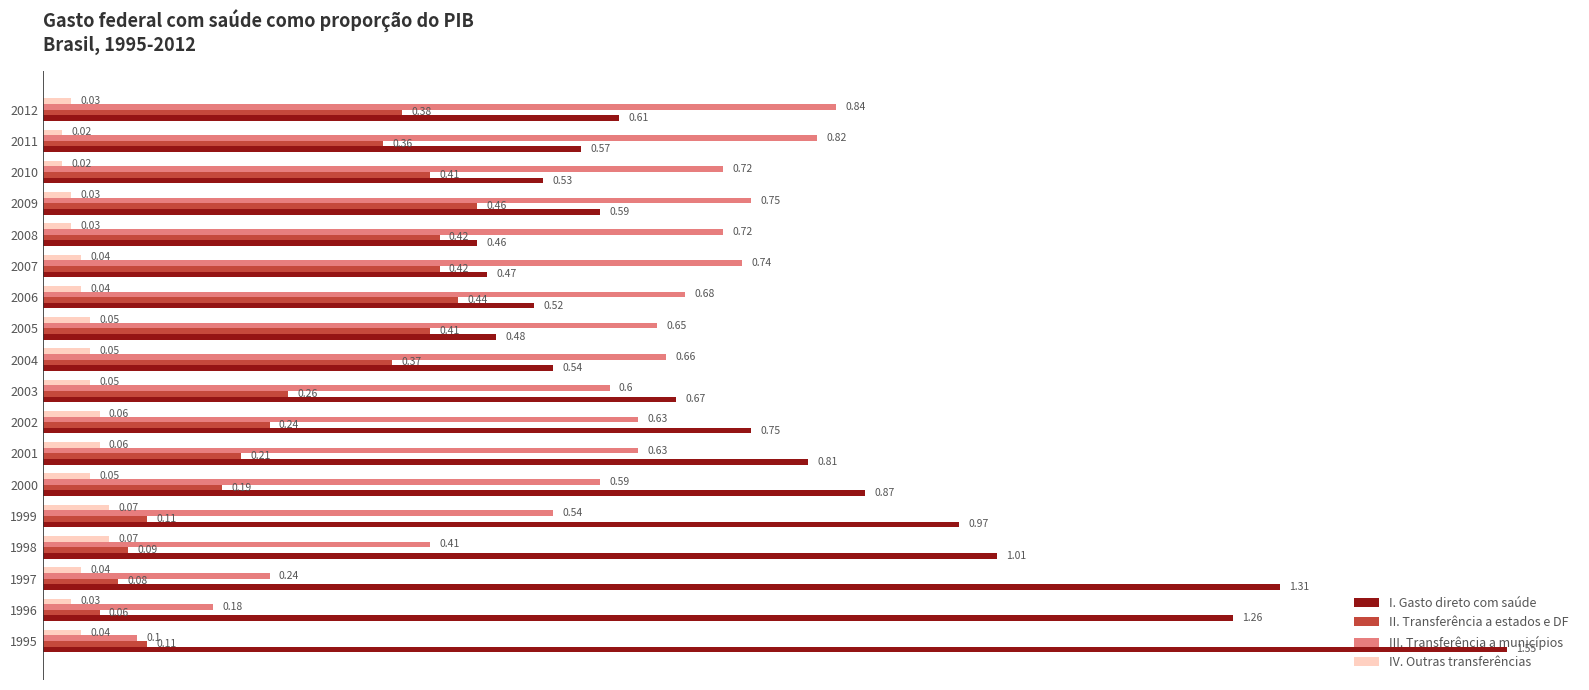

What is the average value of the III. Transferência a municípios series?

0.6